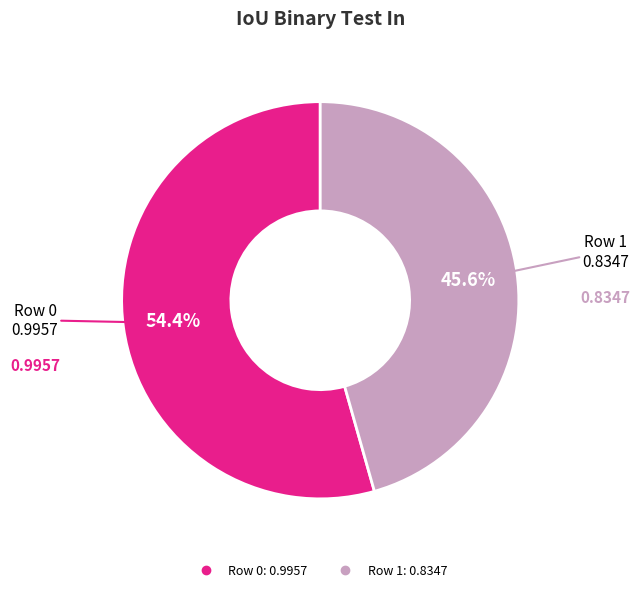

Is it true that Row 0 is 69% of the pie?

False